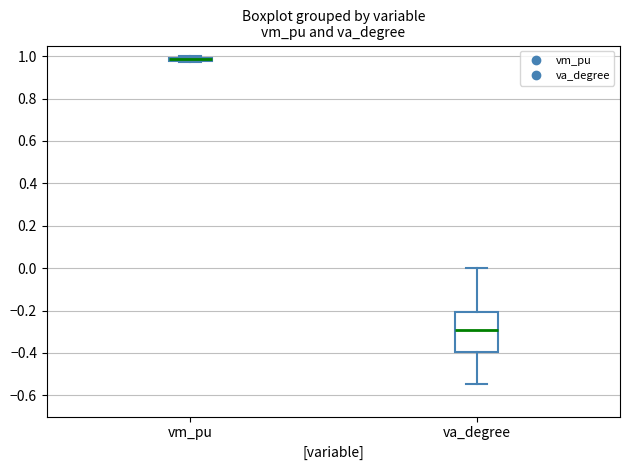

Reading left to right, read every box against the y-axis: the position of its median line, the range the box covers, and the ends of its whiskers. The values are not printed on the chart, so give them approximately, as read against the axis.

vm_pu: box collapsed to a line at 0.98, whiskers 0.98 to 1.00
va_degree: median -0.30, box -0.40 to -0.20, whiskers -0.54 to 0.00